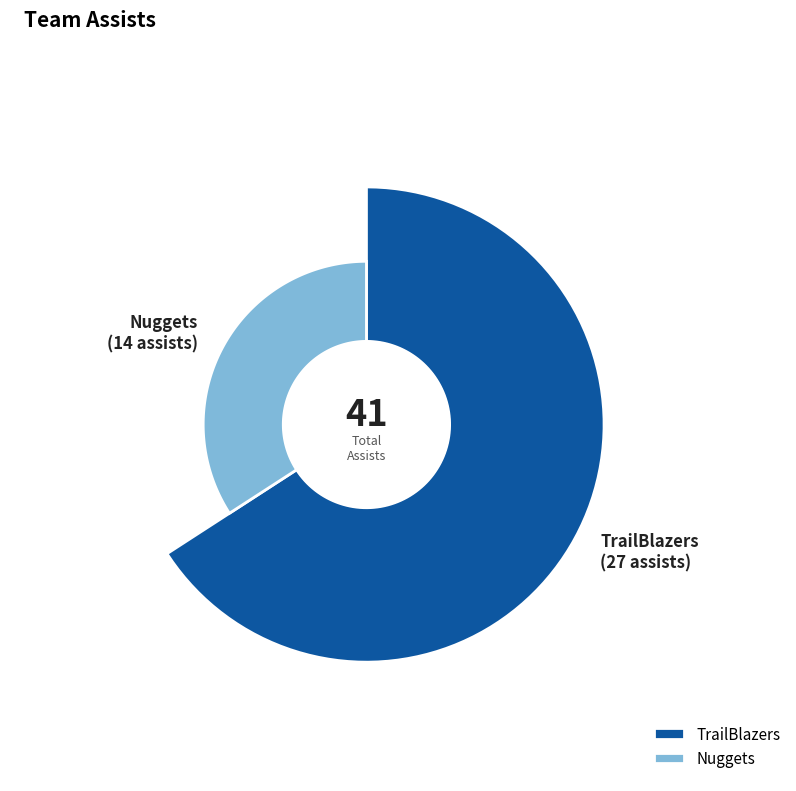

Is it true that TrailBlazers is 80% of the pie?

False